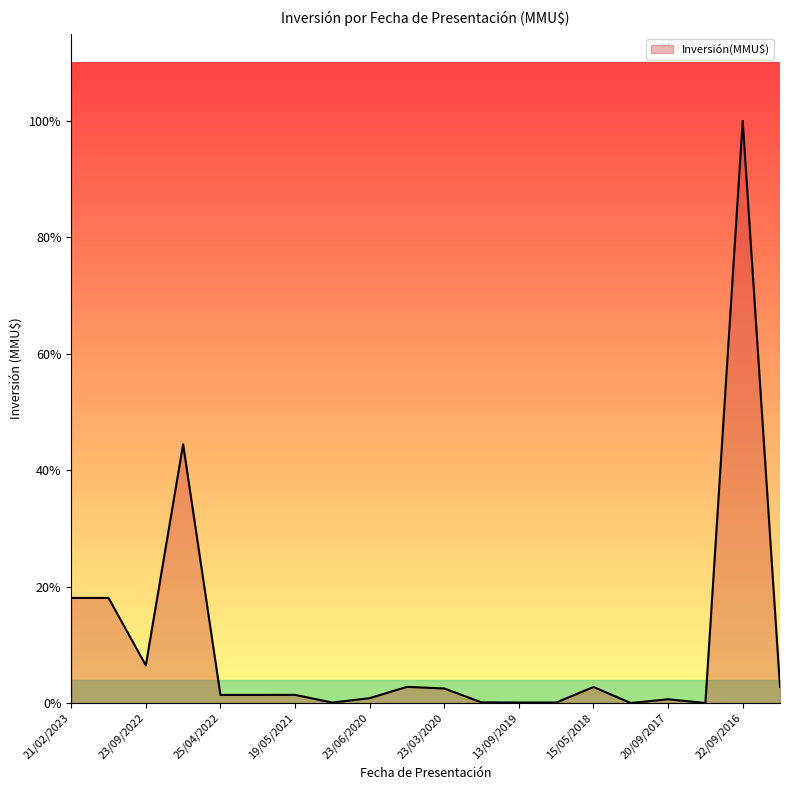

How many points are lower than both their immediate neighbors (excluding endpoints)?

4